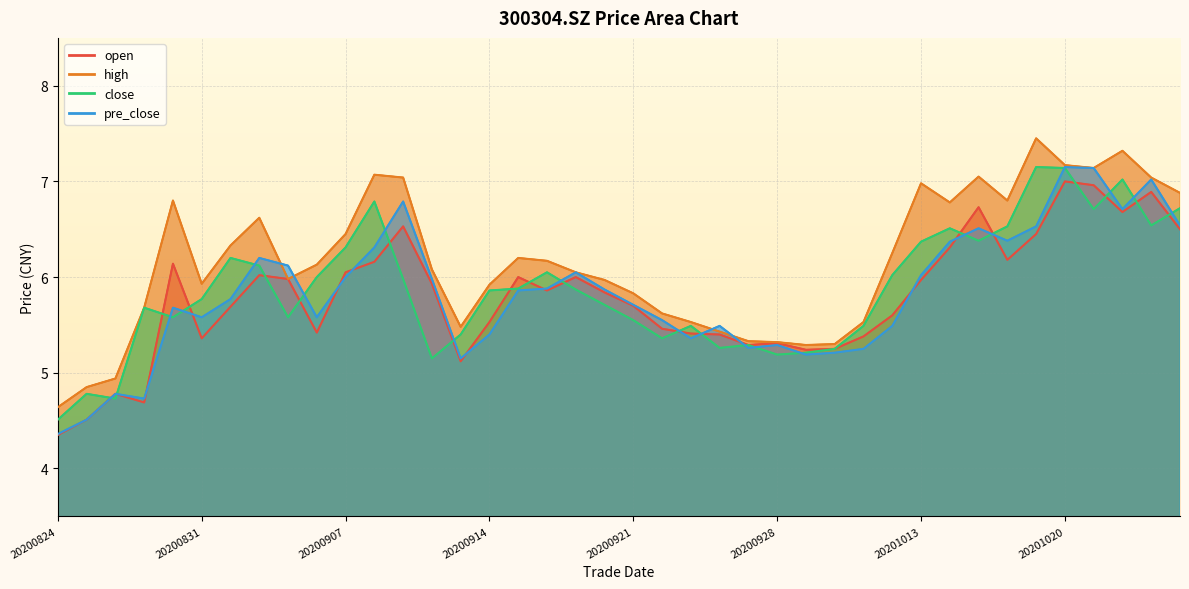

True or false: open has more than 2 interior local peaks.

True